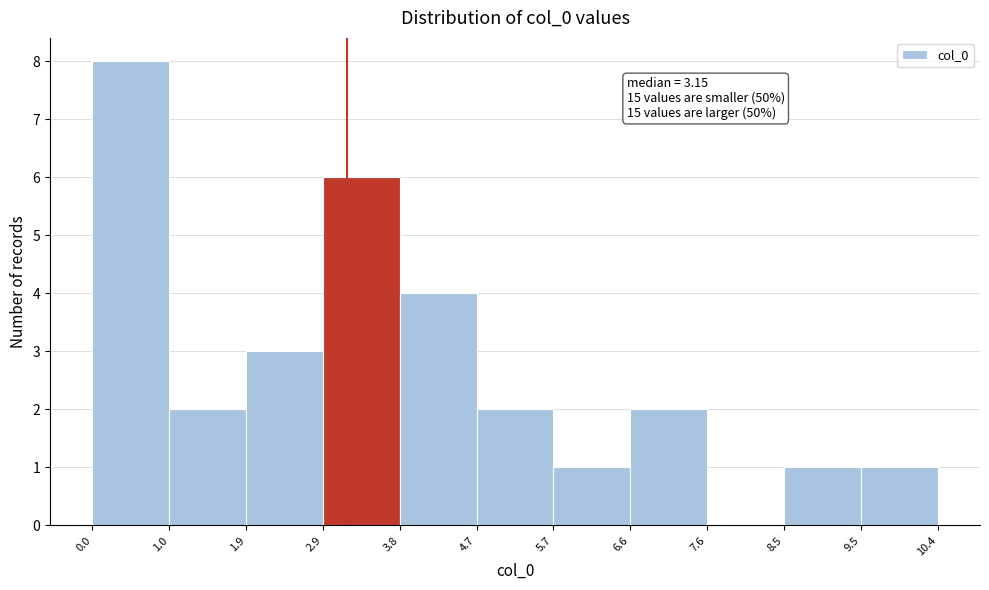

Over which range of the x-axis is the bar tallest?

0.0 to 1.0